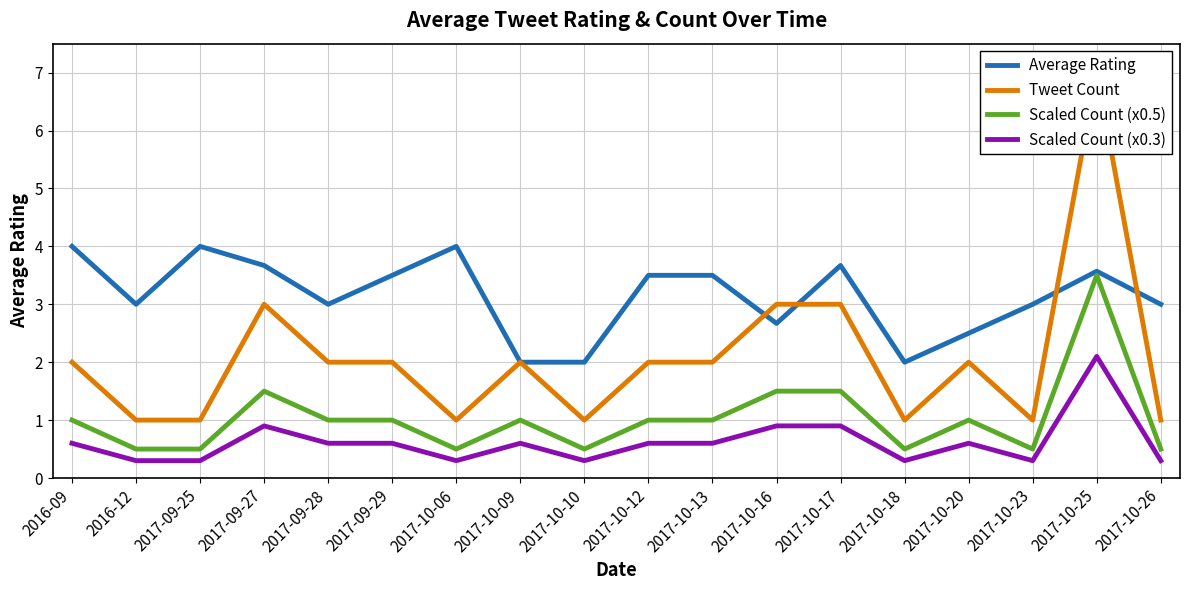

True or false: Tweet Count has more than 2 interior local peaks.

True